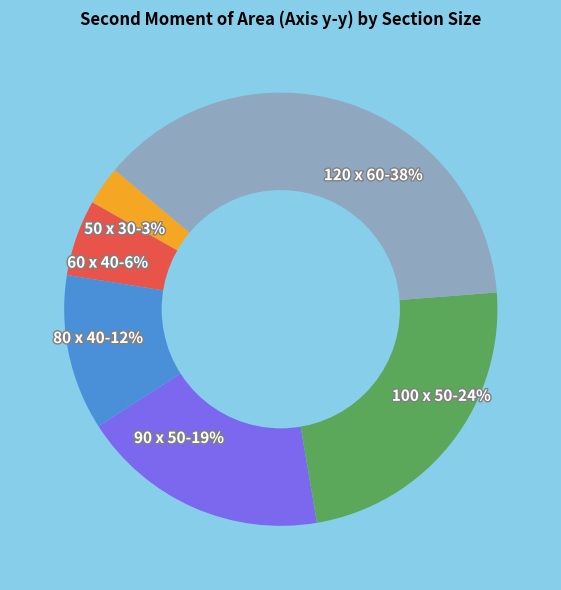

Count the number of slices in the pie.

6